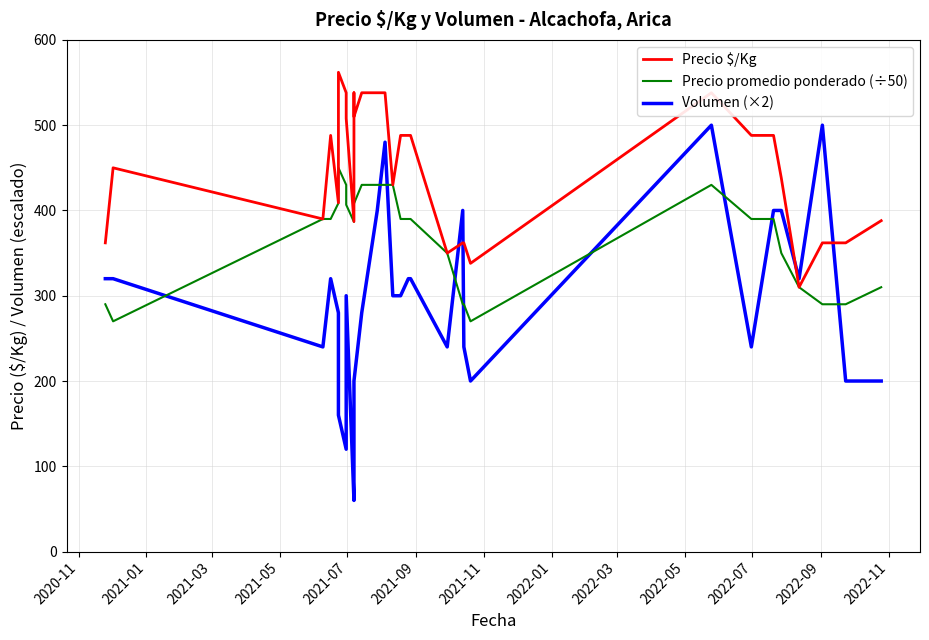

What are all the series names shown in the legend?

Precio $/Kg, Precio promedio ponderado (÷50), Volumen (×2)